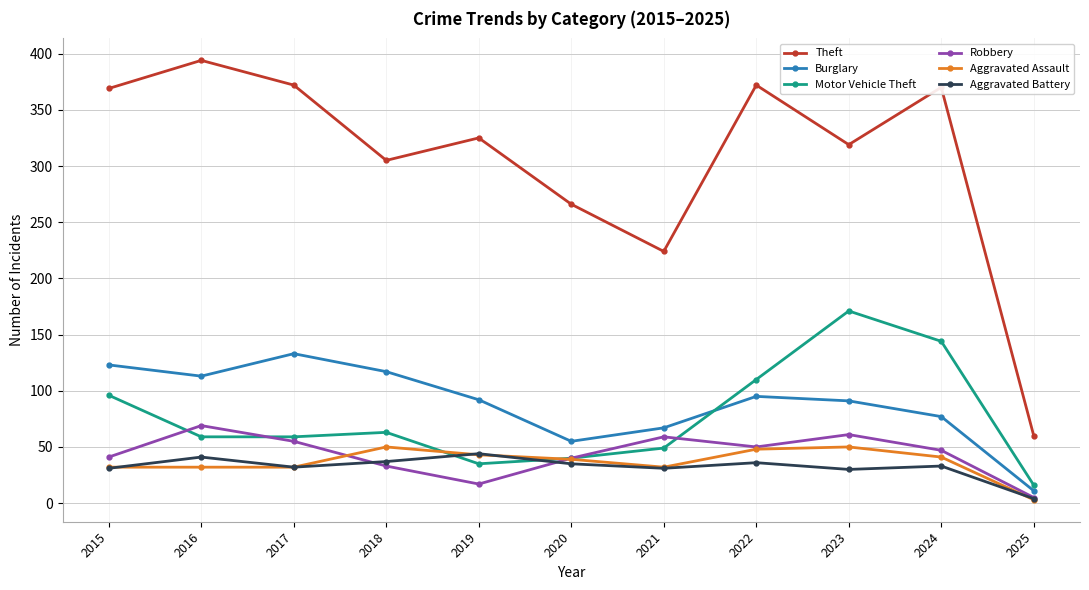

At which category does the chart reach its minimum across all series?

2025